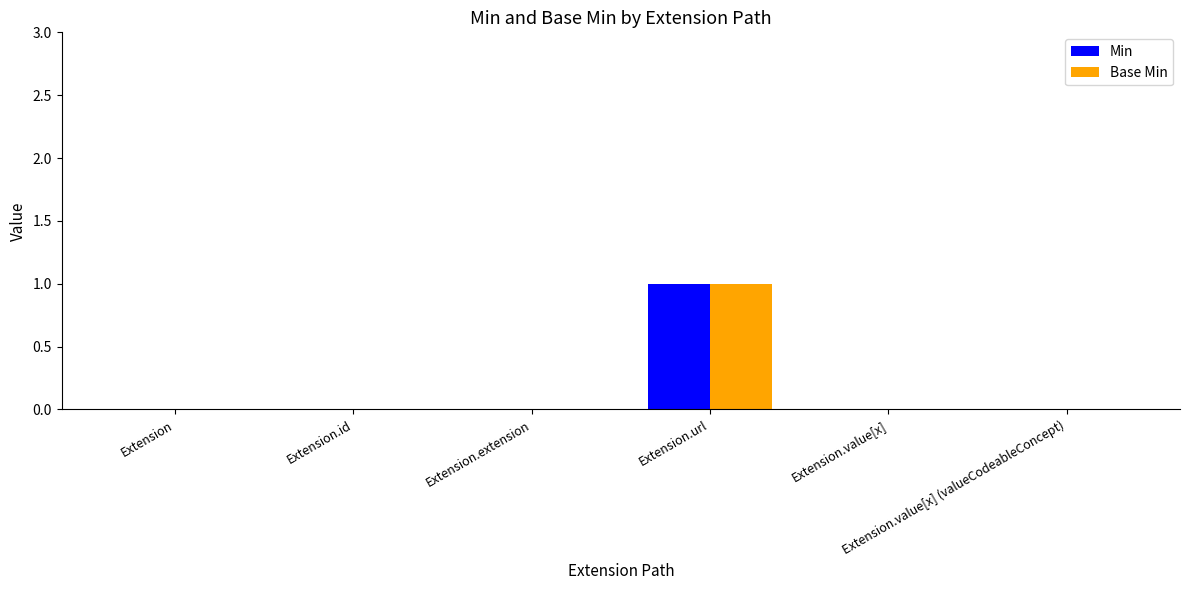

What are all the series names shown in the legend?

Min, Base Min